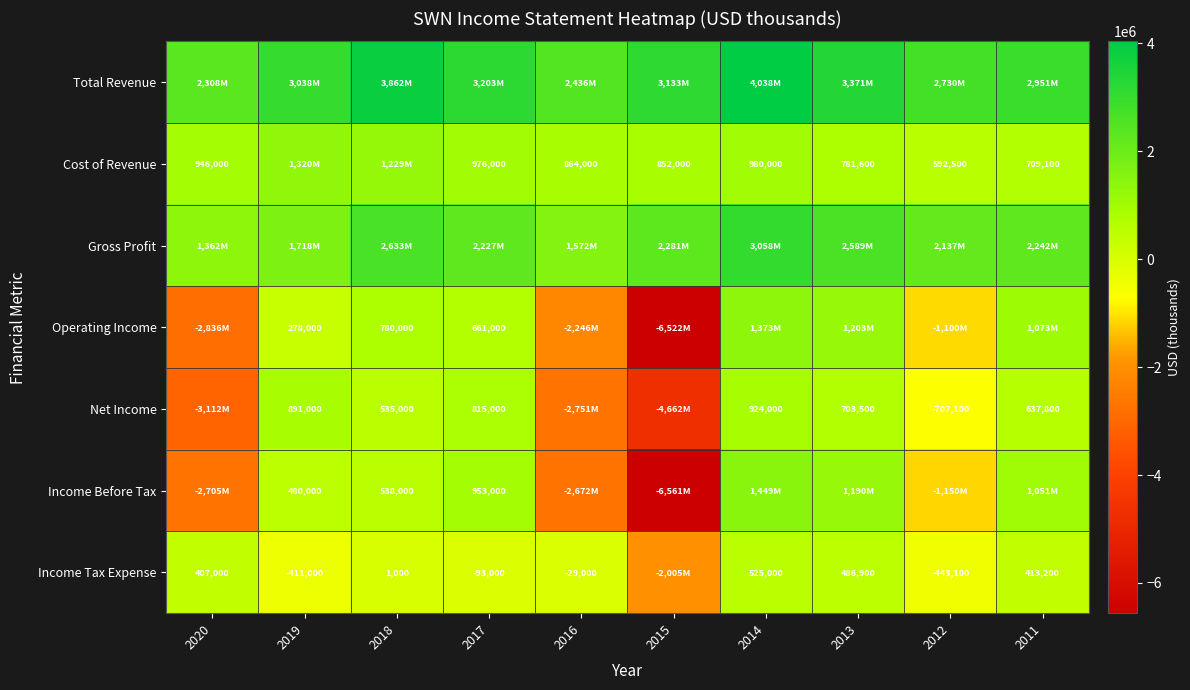

What is the sum of the Income Tax Expense values at 2017 and 2011?

320200